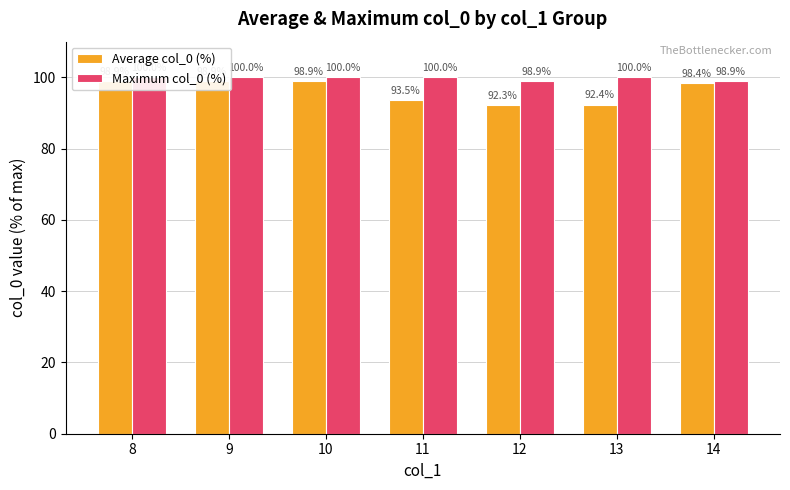

What is the value of the Average col_0 (%) bar at the 5th from the left?

92.3